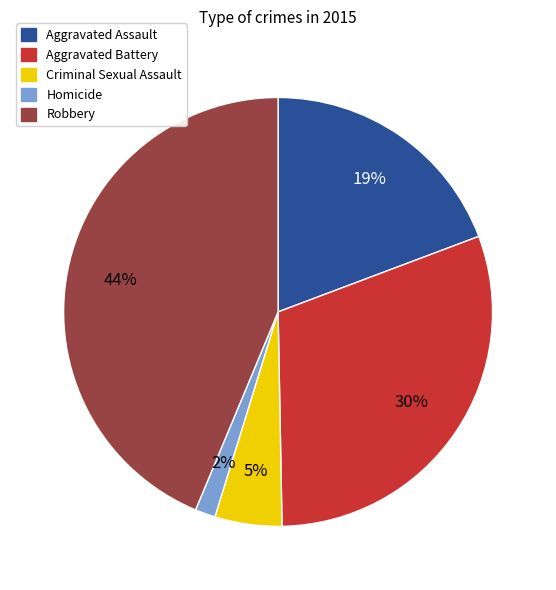

To the nearest percent, what percentage of the pie is Criminal Sexual Assault?

5%